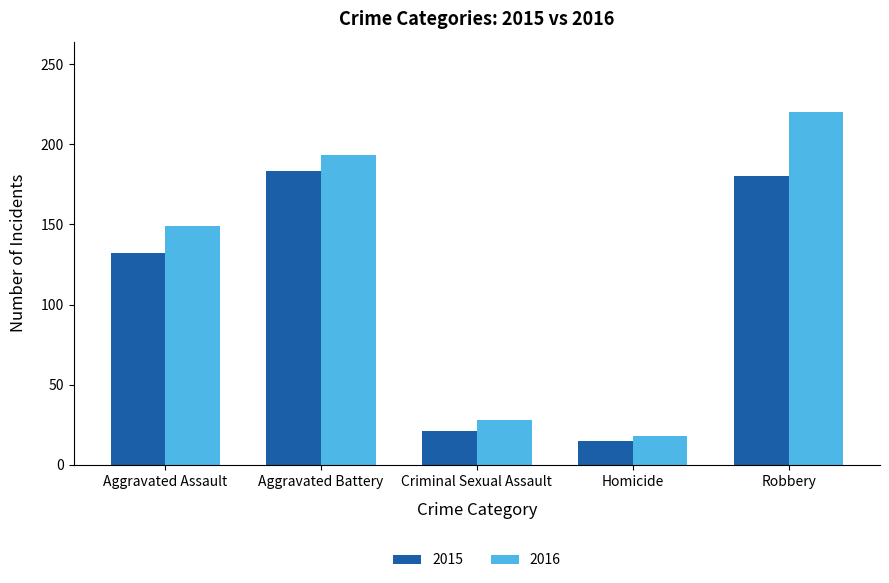

The 2016 series shows 220 at Robbery. True or false?

True